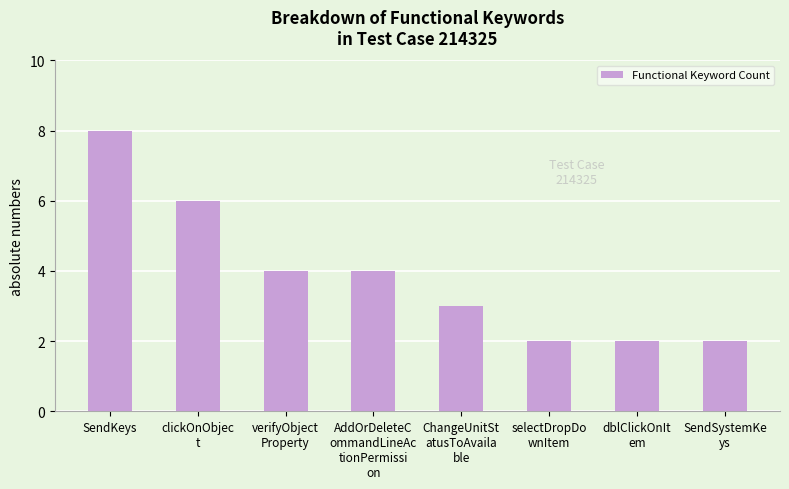

What is the maximum value shown in the chart?

8